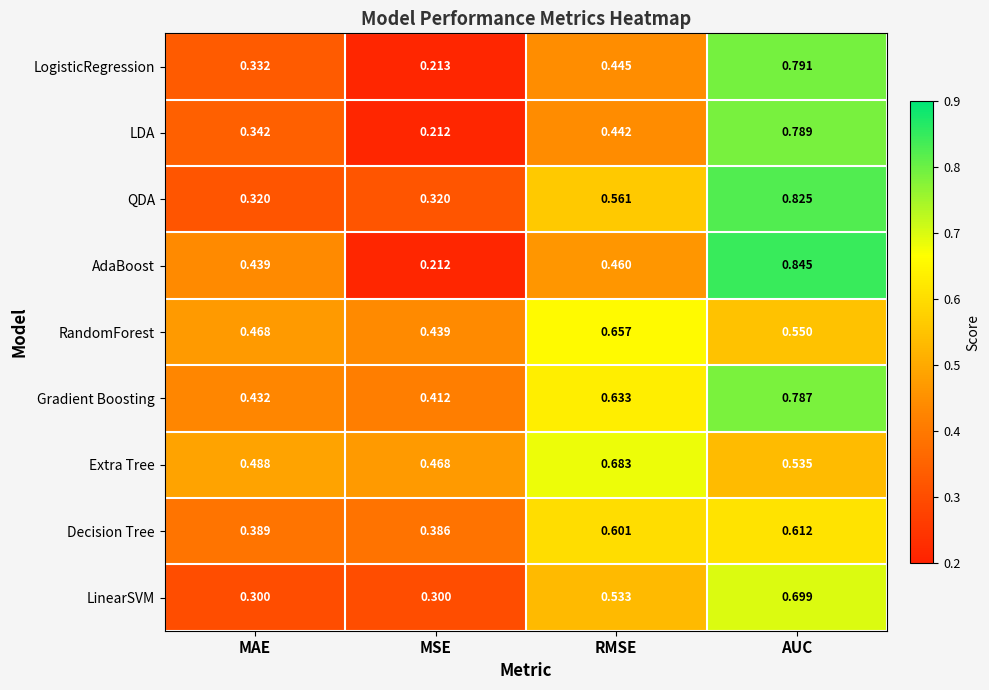

Is the value of LogisticRegression at AUC greater than the value of Decision Tree at MAE?

Yes